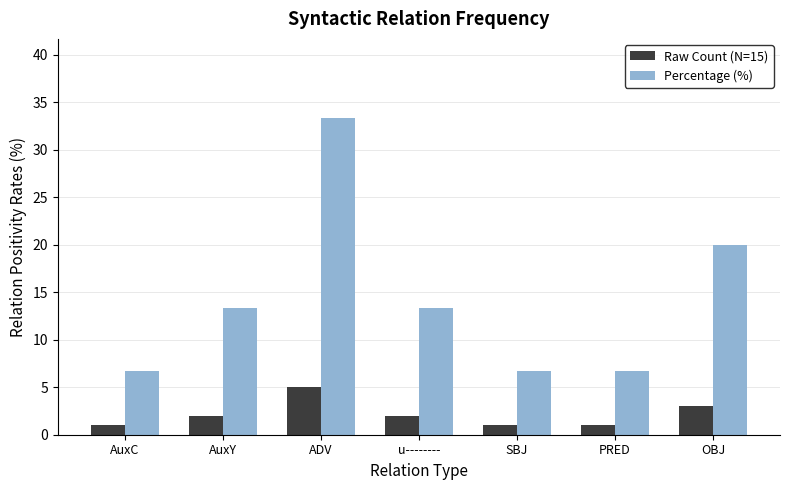

Does the chart contain stacked bars?

No